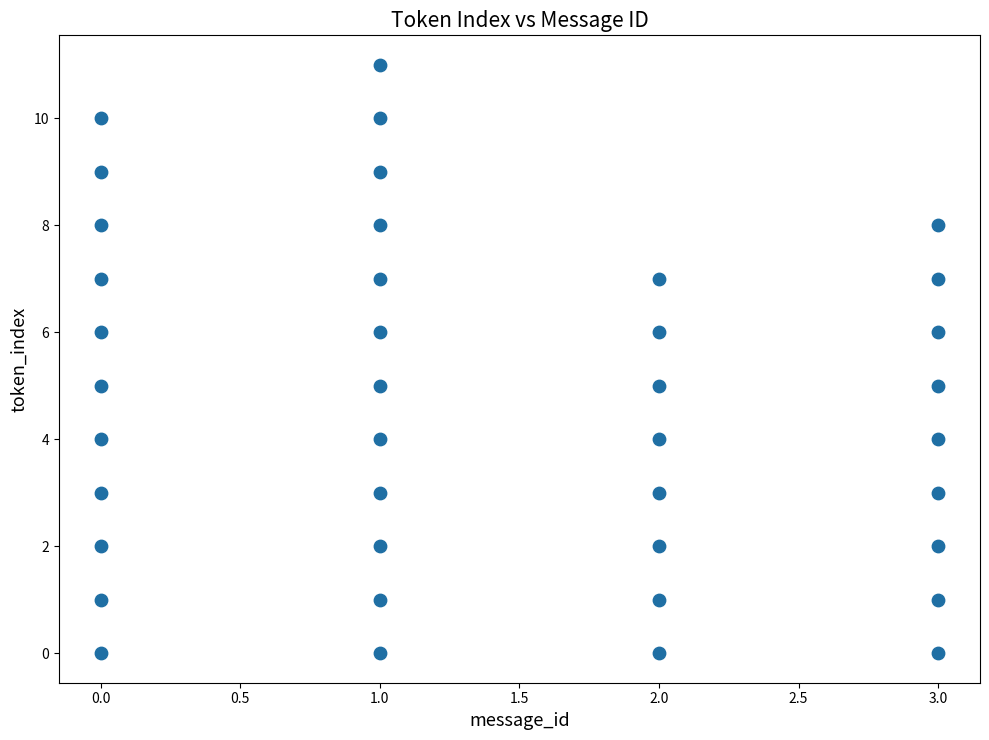

What is the range of X values (max minus min)?

3